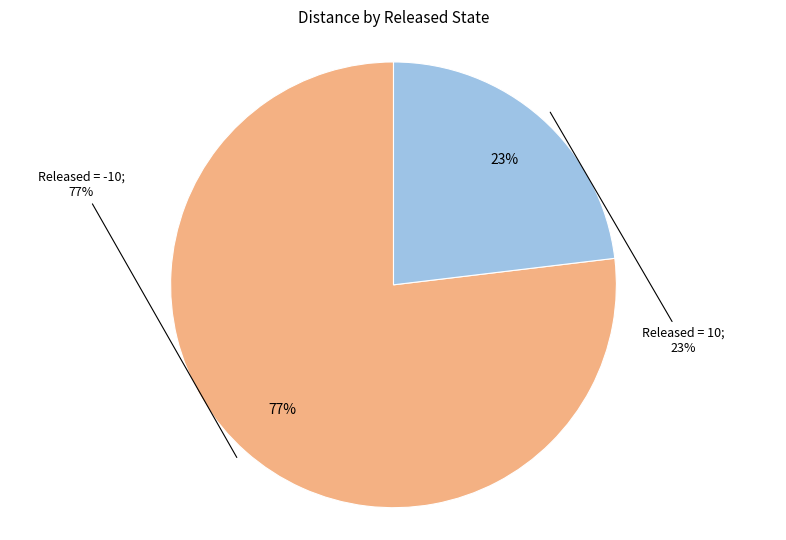

The -10 slice represents 14% of the pie. True or false?

False